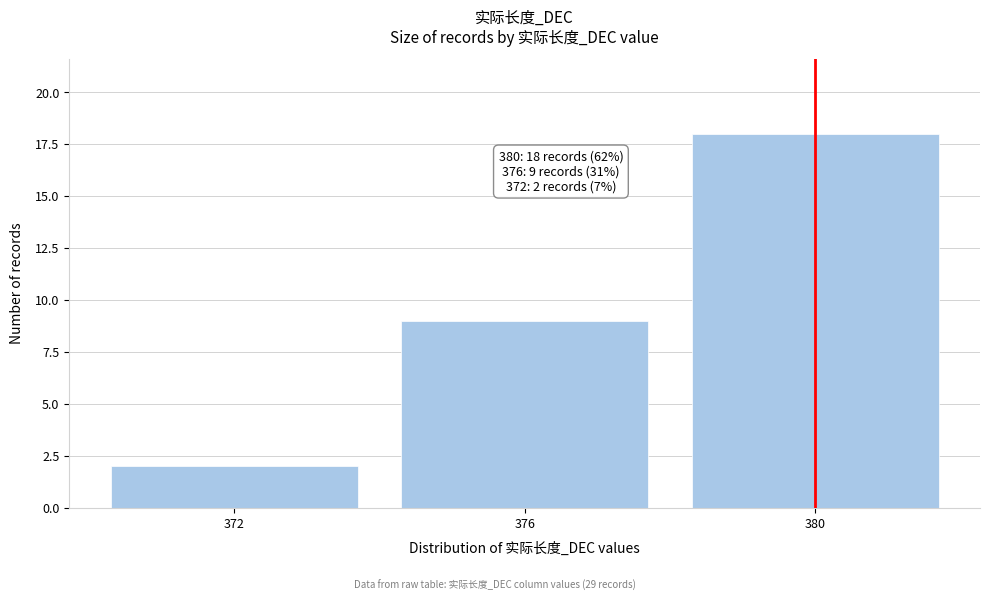

Which range on the x-axis has the tallest bar?

378 to 382